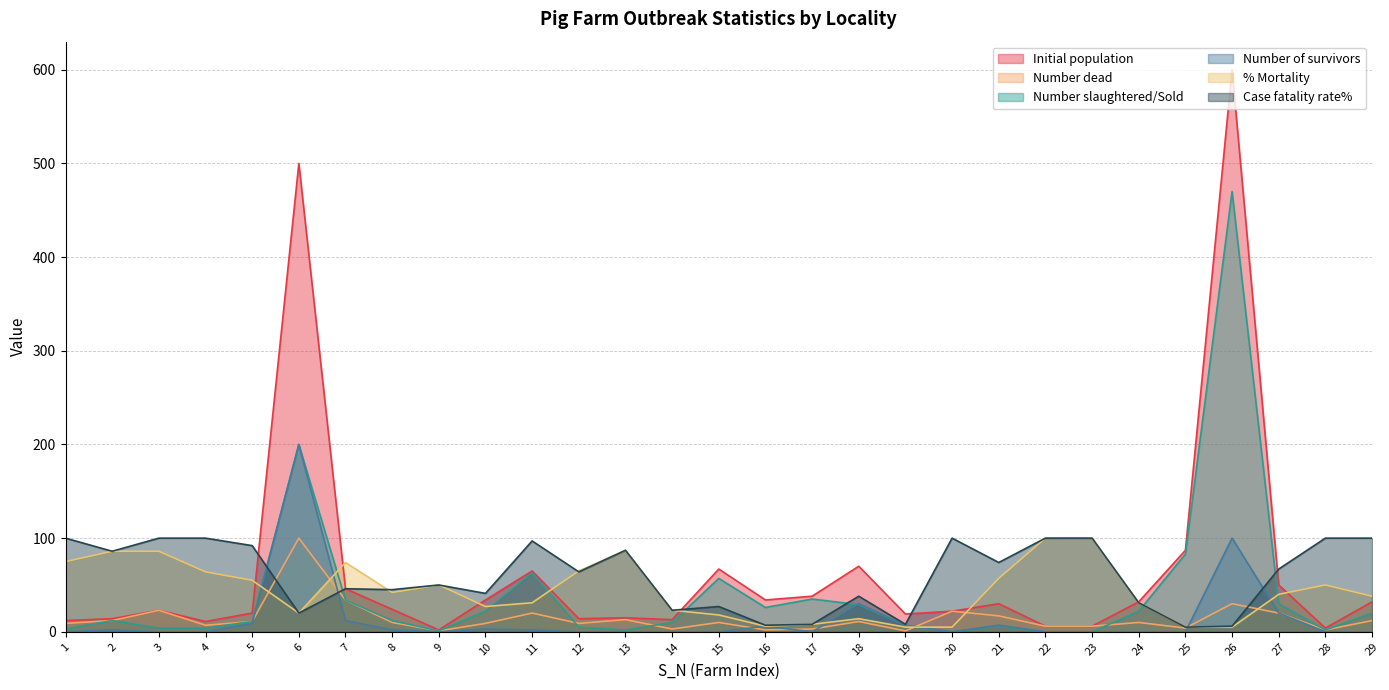

Is the value of Initial population at 11 greater than the value of Case fatality rate% at 25?

Yes